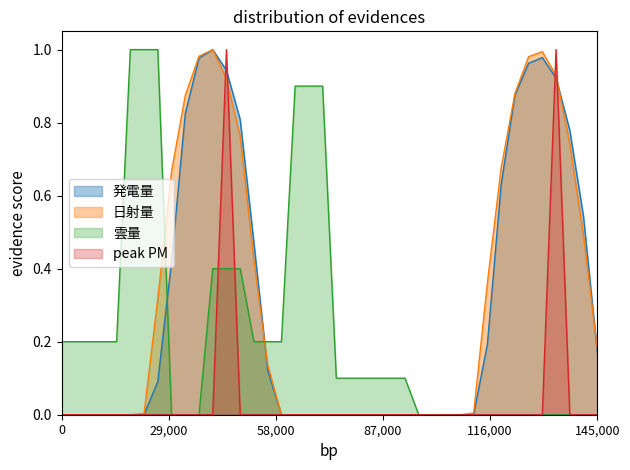

Rank the series at 35 from lowest to highest value.

雲量, peak PM, 発電量, 日射量